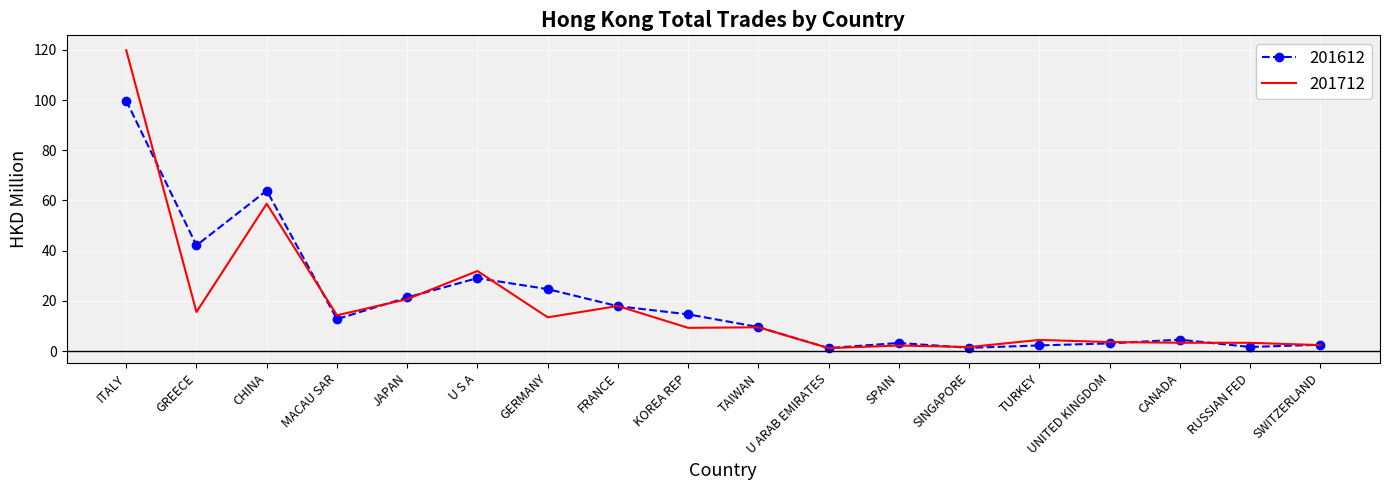

True or false: 201712 has more than 2 interior local peaks.

True